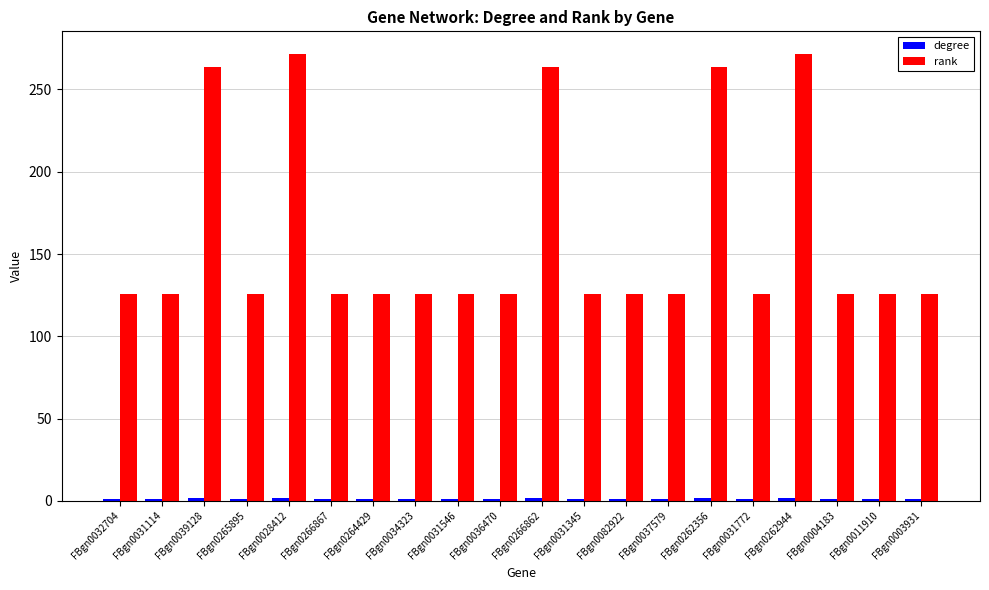

The rank series shows 223.3 at FBgn0082922. True or false?

False